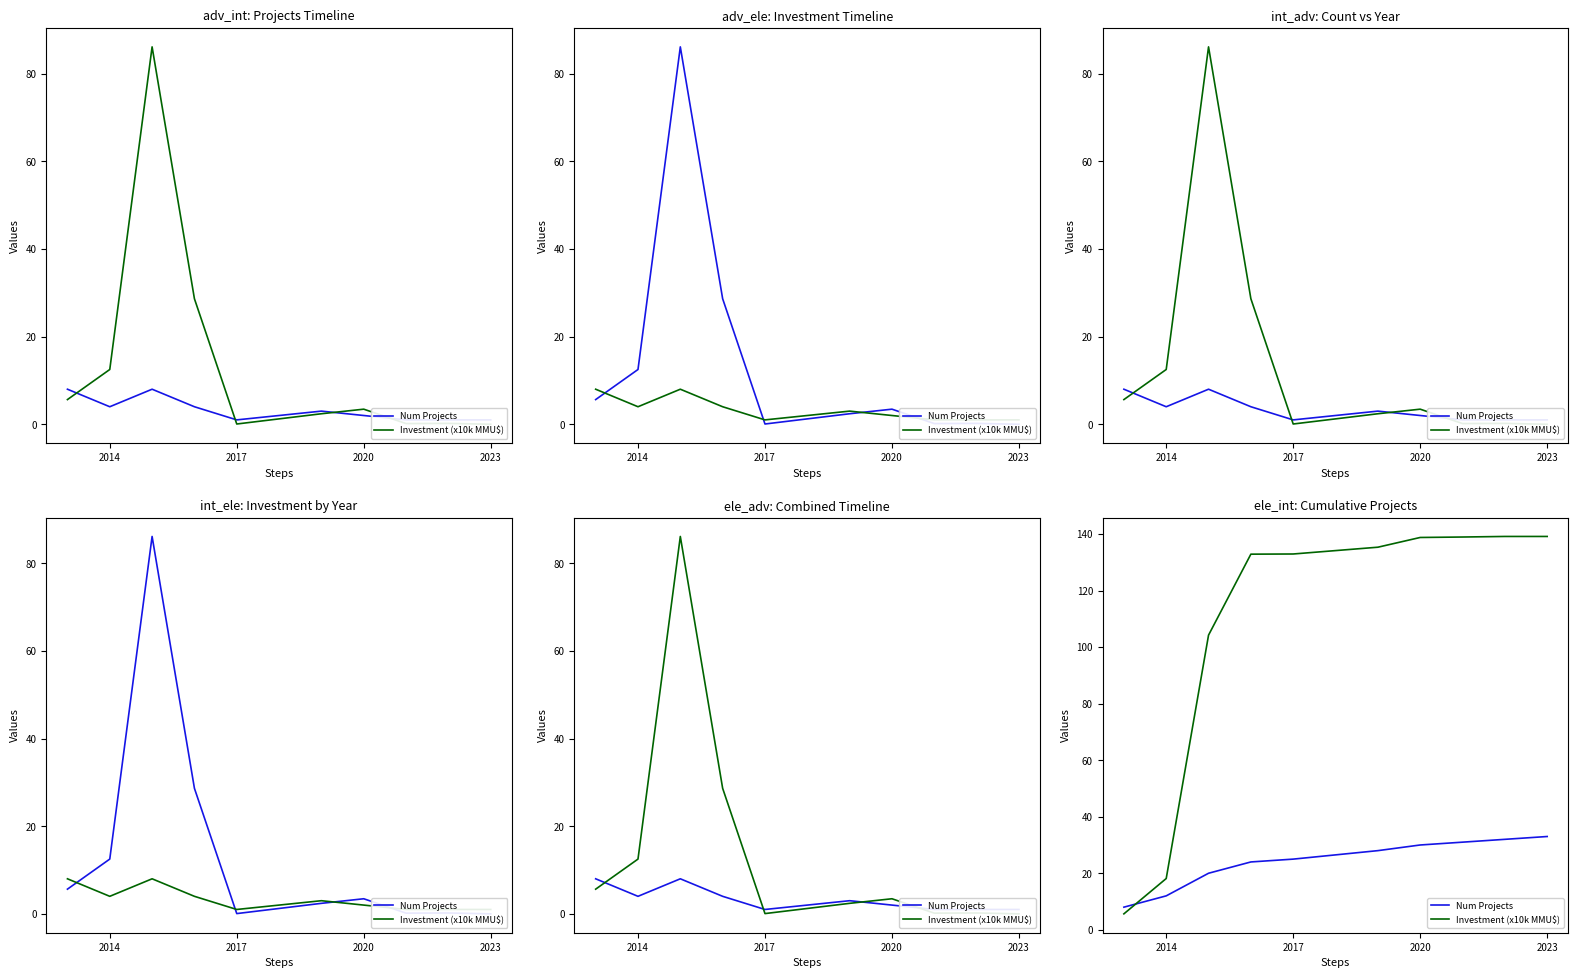

True or false: Investment (x10k MMU$) has a value of 46.1 at 2017.

False